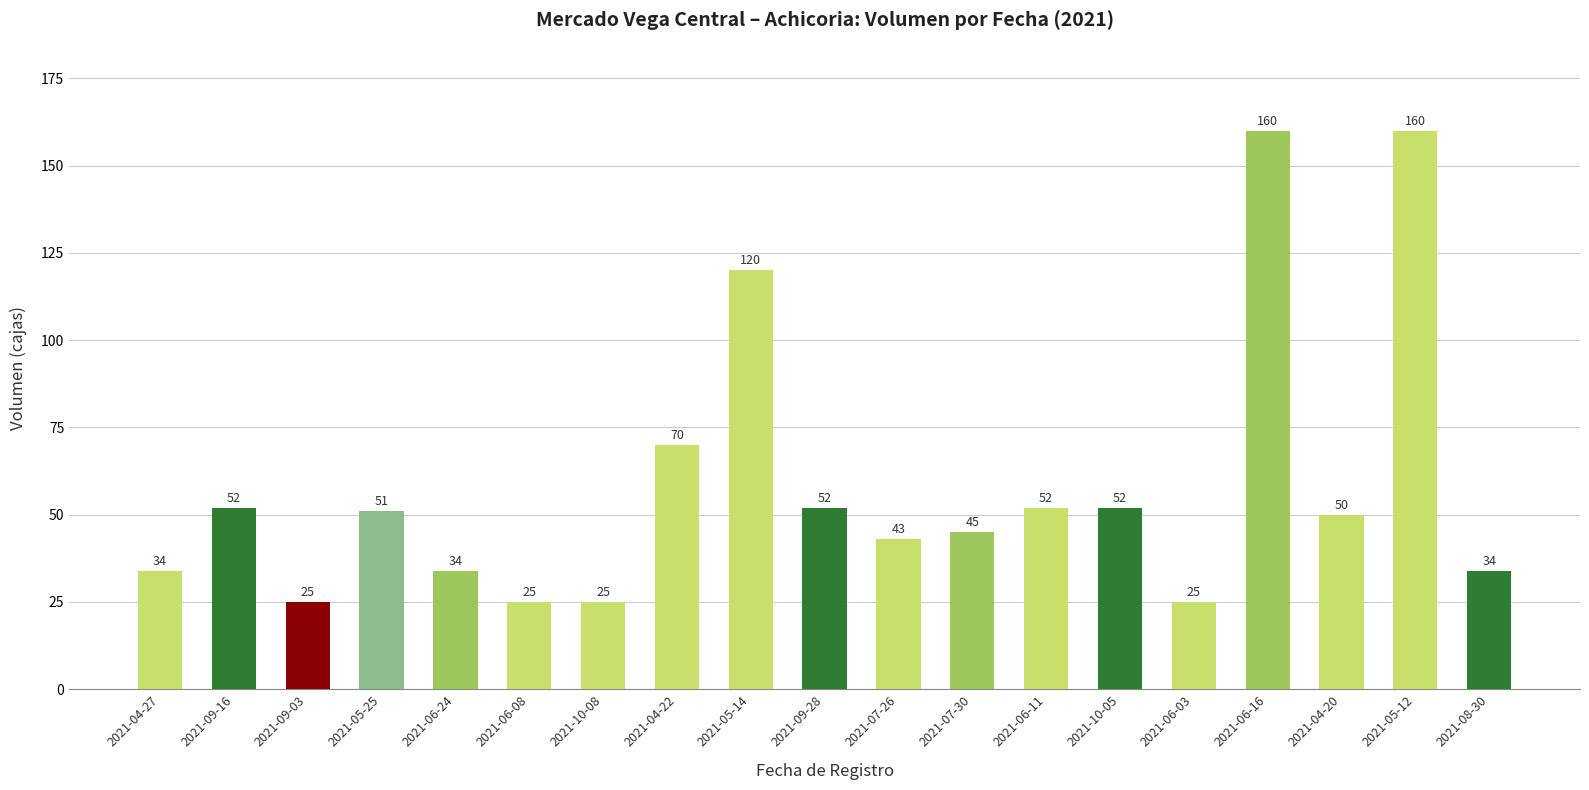

At which label does the data first exceed 50?

2021-09-16